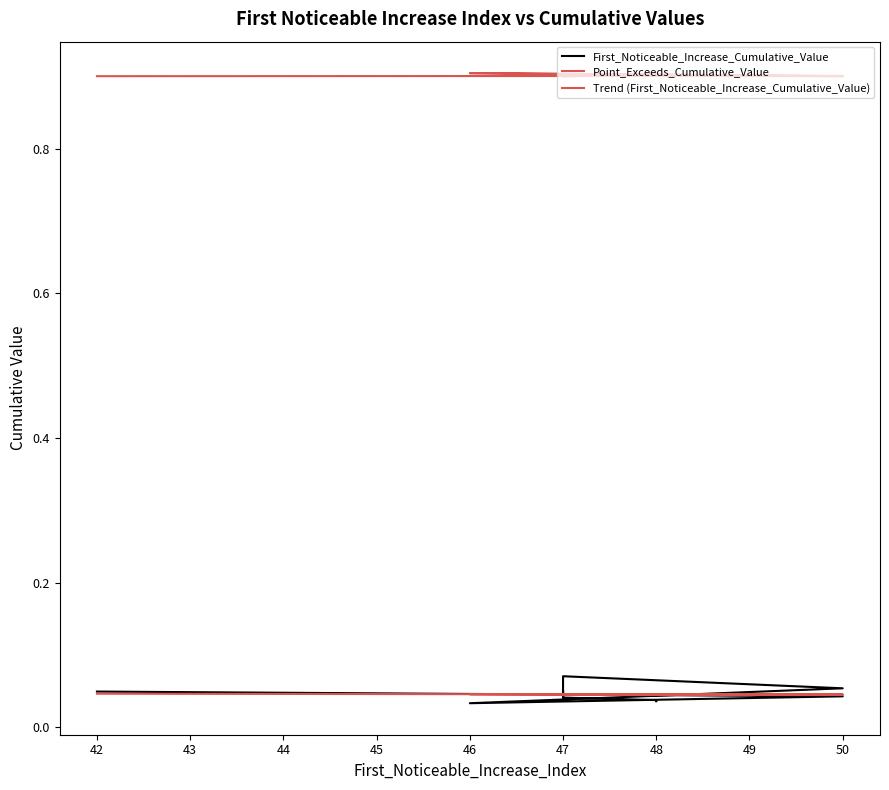

Is this an area chart (filled region under the line)?

No